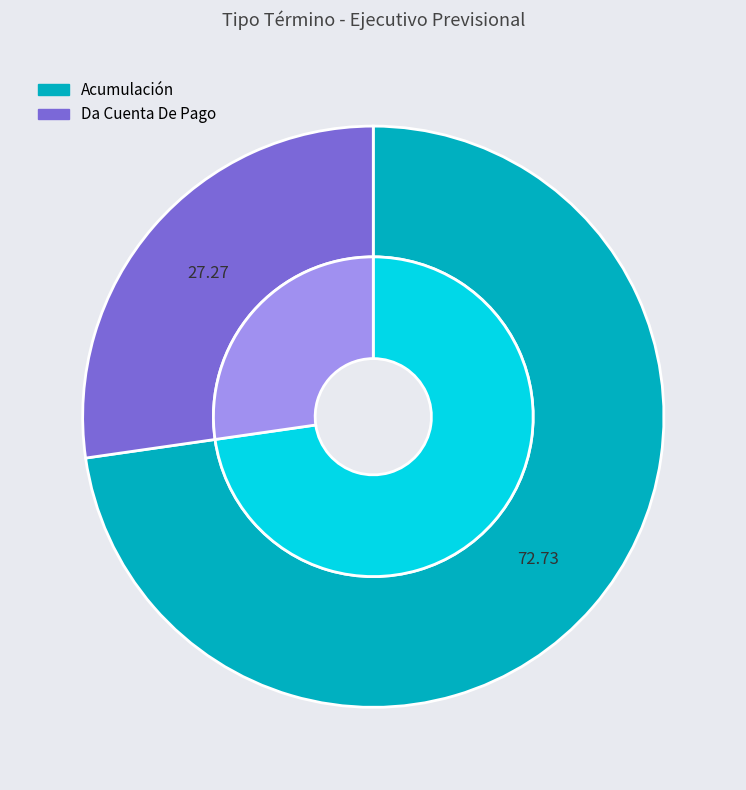

Which category has the biggest portion of the pie?

Acumulación